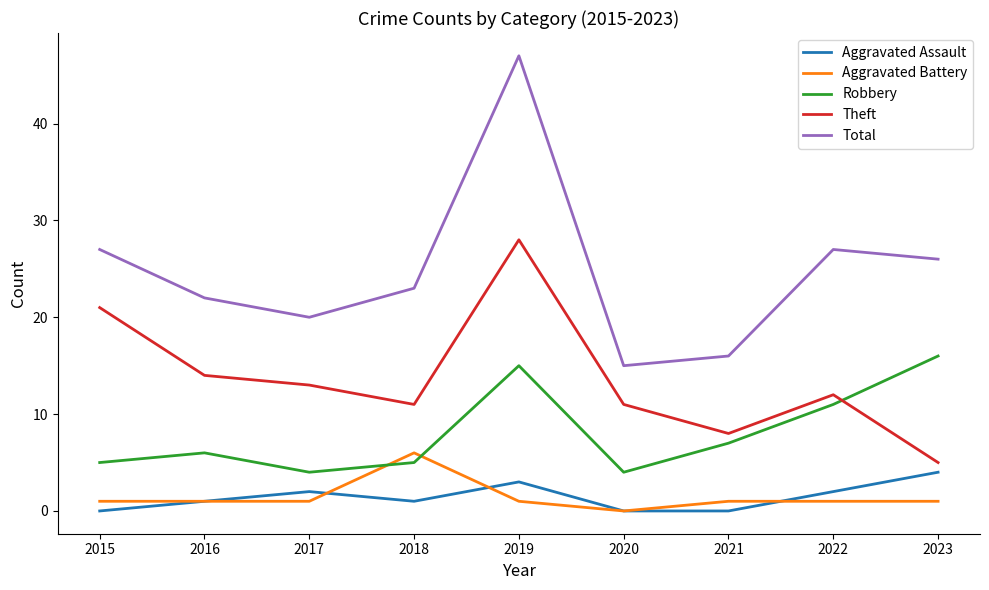

At which category is the sum across all series the highest?

2019